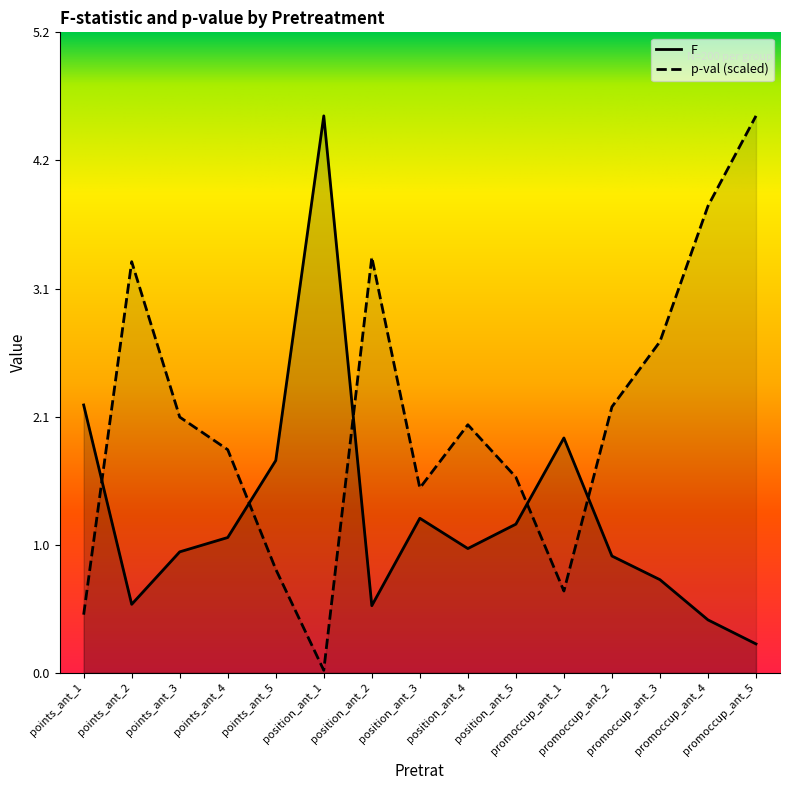

Which series changed the most between position_ant_2 and promoccup_ant_1?

p-val (scaled)